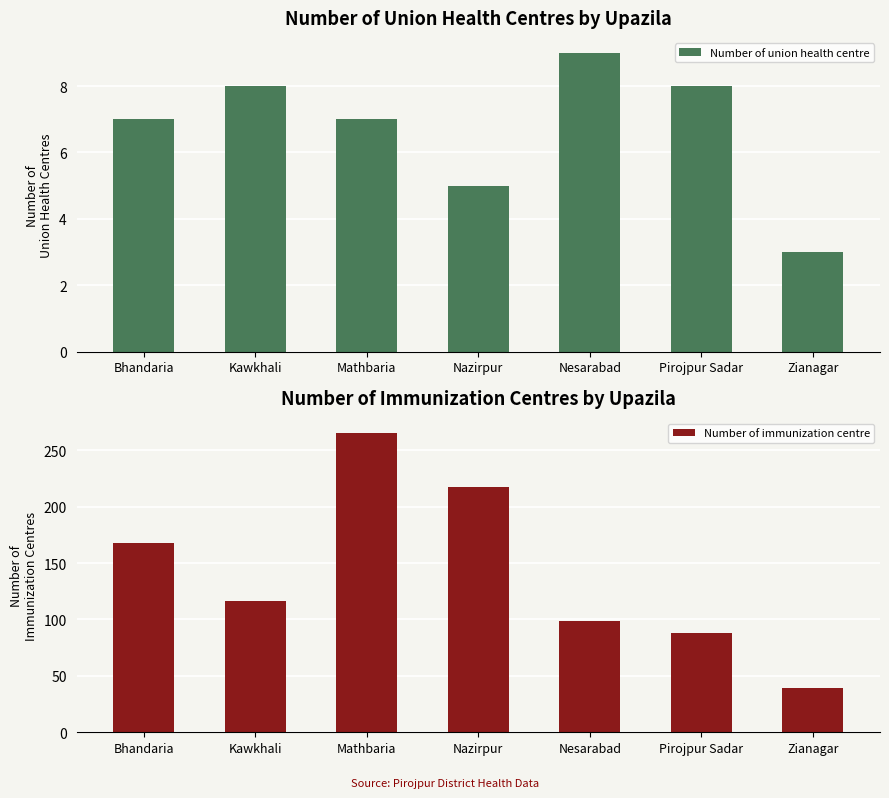

What is the label of the 7th bar from the left?

Zianagar